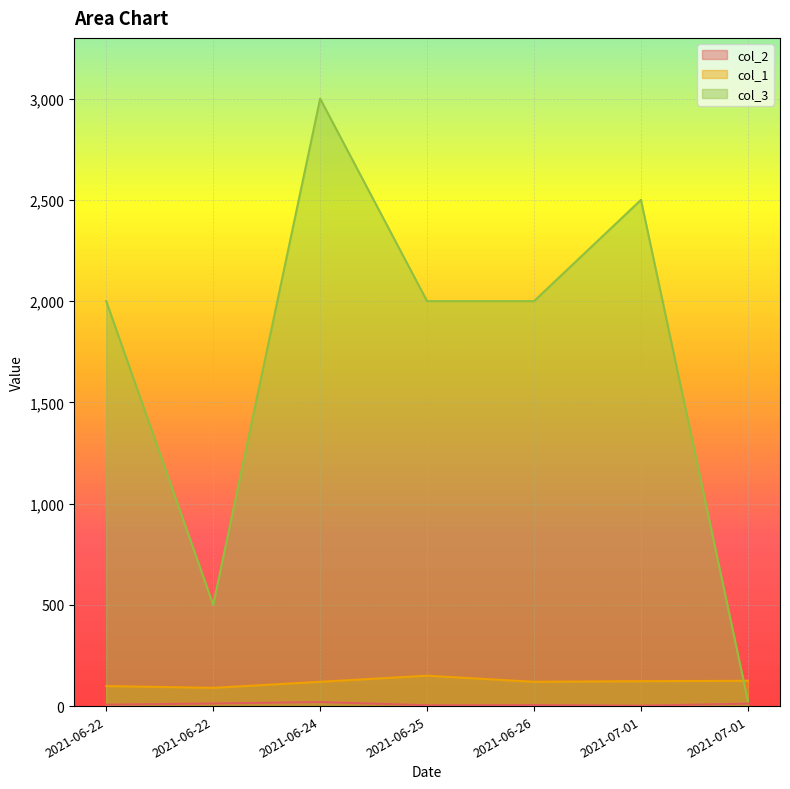

How many intersections are there between col_3 and col_1?

1